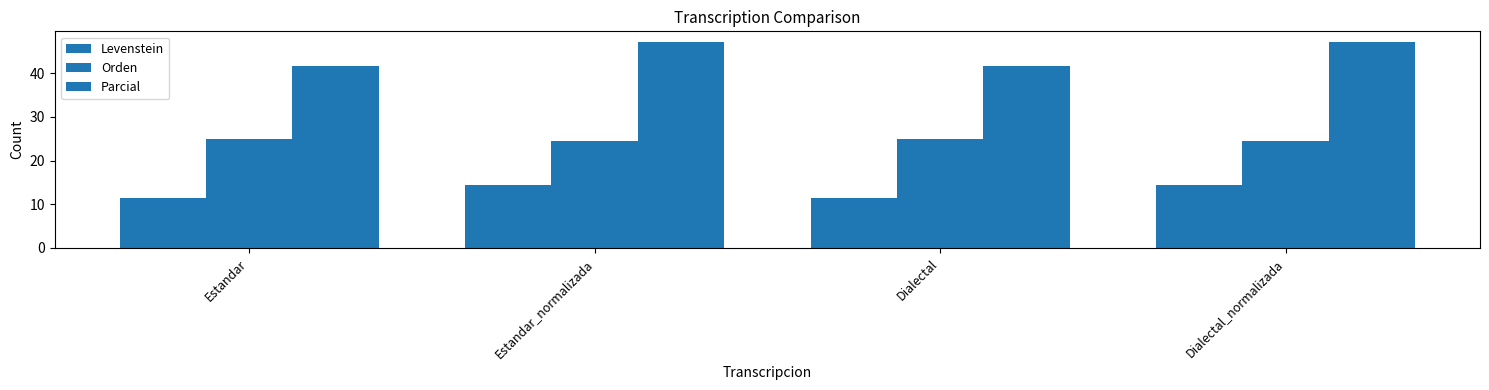

Rank the categories by Parcial value from lowest to highest.

Estandar, Dialectal, Estandar_normalizada, Dialectal_normalizada